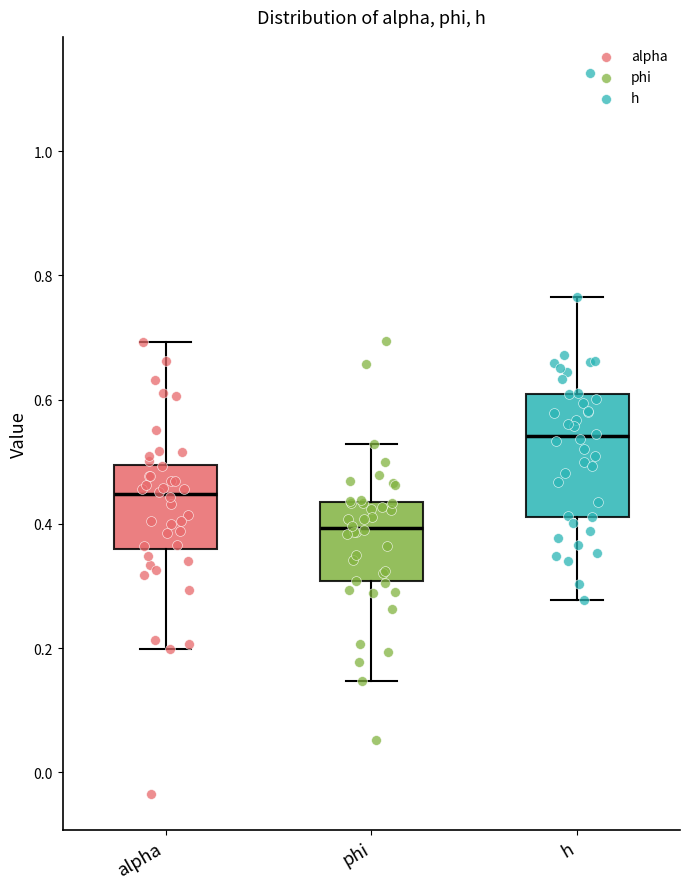

Reading left to right, read every box against the y-axis: the position of its median line, the range the box covers, and the ends of its whiskers. The values are not printed on the chart, so give them approximately, as read against the axis.

alpha: median 0.44, box 0.36 to 0.50, whiskers 0.20 to 0.70
phi: median 0.40, box 0.30 to 0.44, whiskers 0.14 to 0.52
h: median 0.54, box 0.42 to 0.60, whiskers 0.28 to 0.76